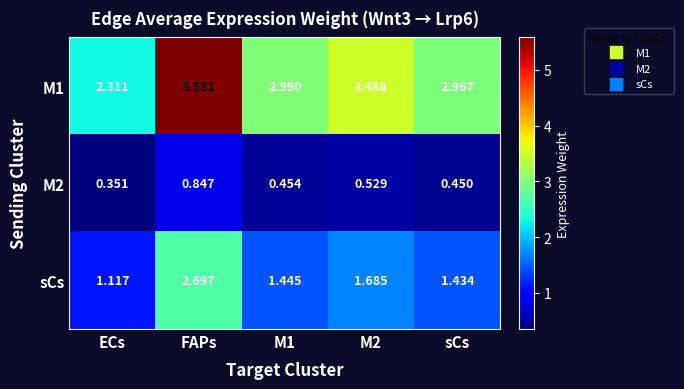

Where is sCs nearest to the value 1?

ECs